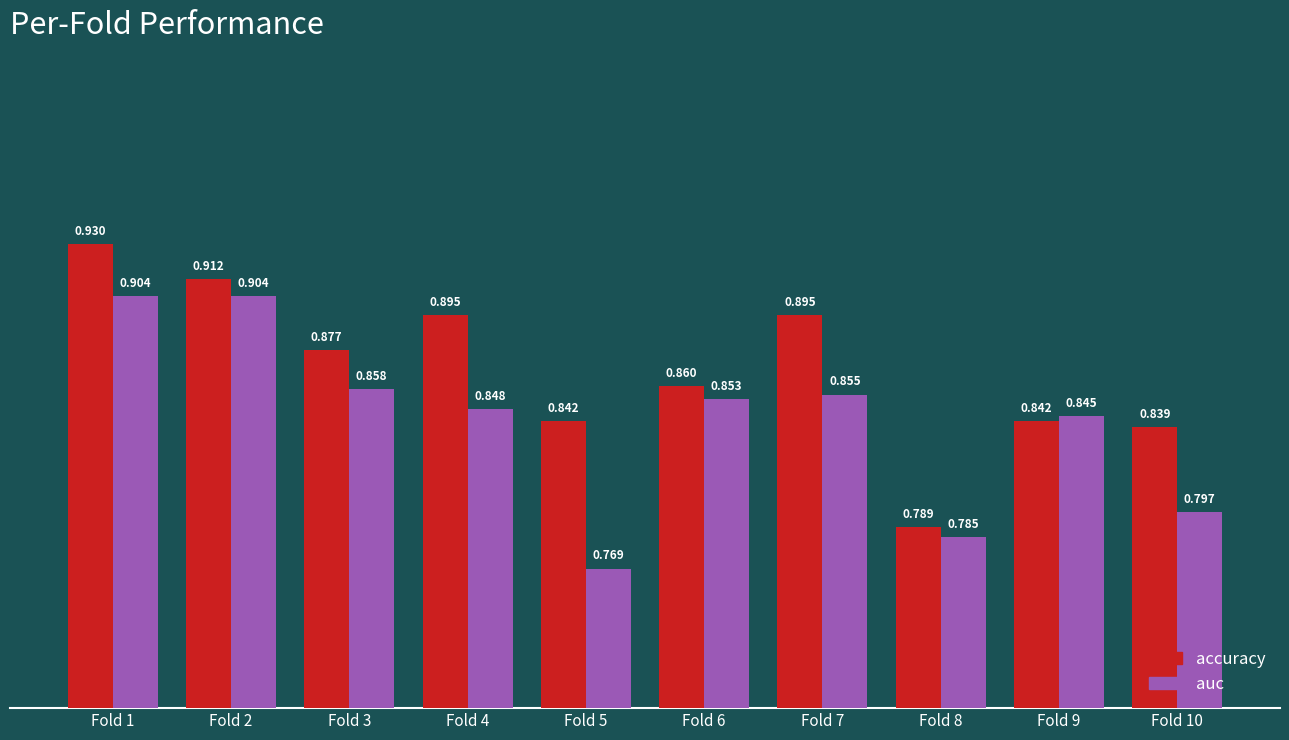

At which label is auc closest to 0?

Fold 5